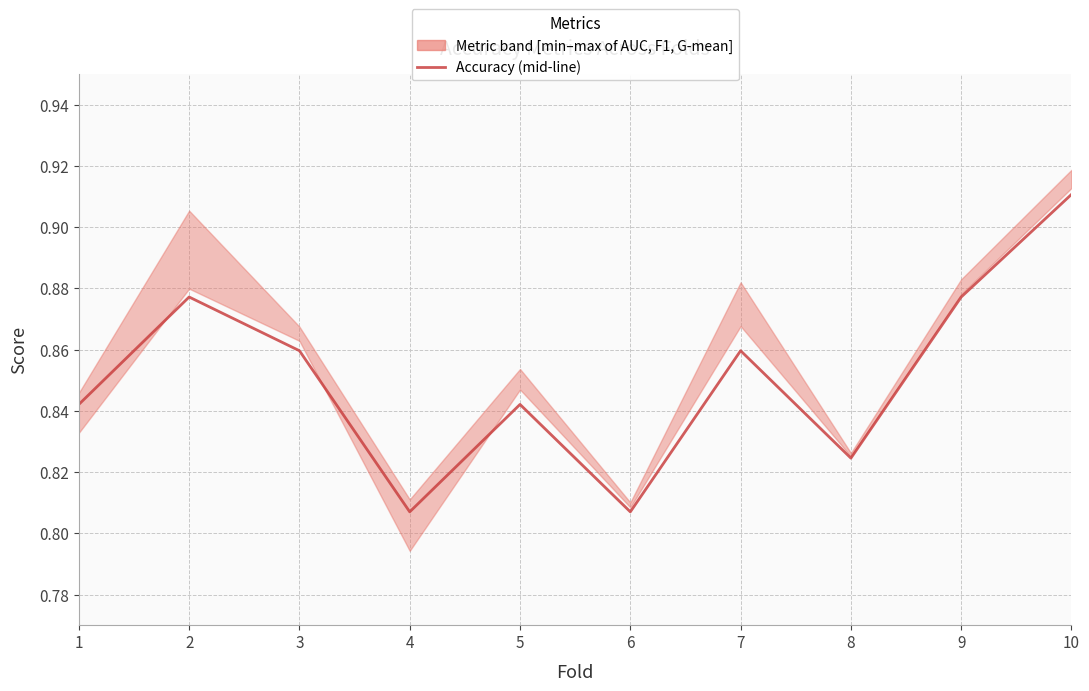

Is it true that the value at 5 is 1.2?

False